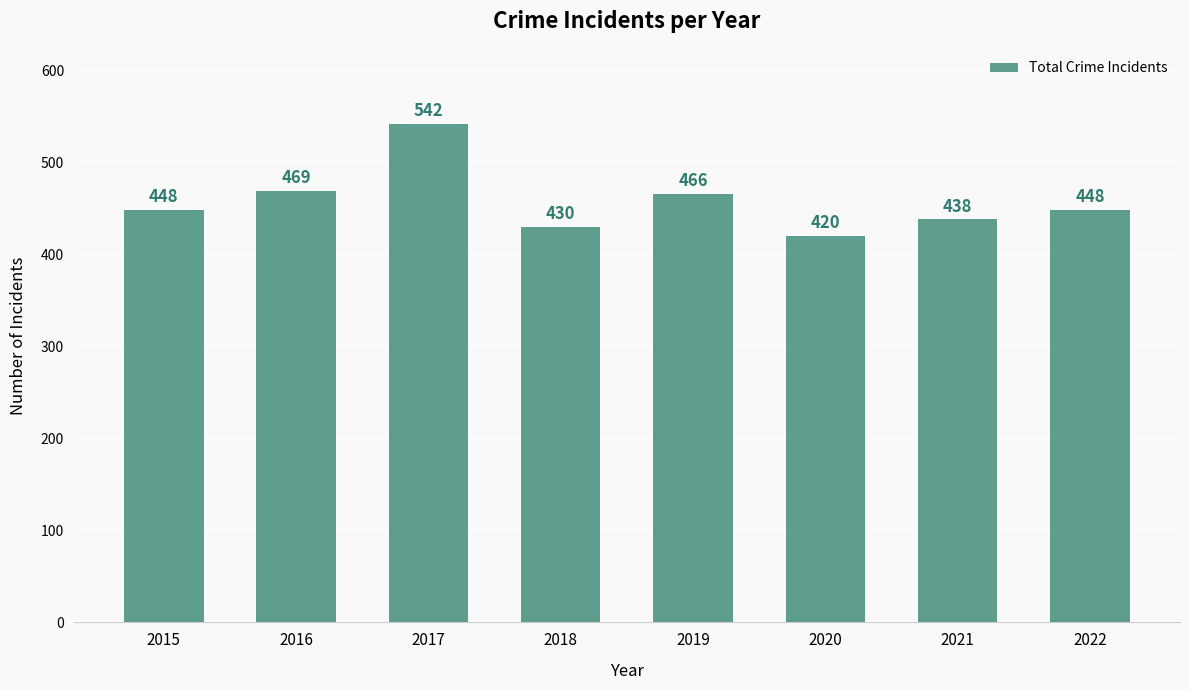

Reading left to right, extract all data points from this chart.

2015=448	2016=469	2017=542	2018=430	2019=466	2020=420	2021=438	2022=448